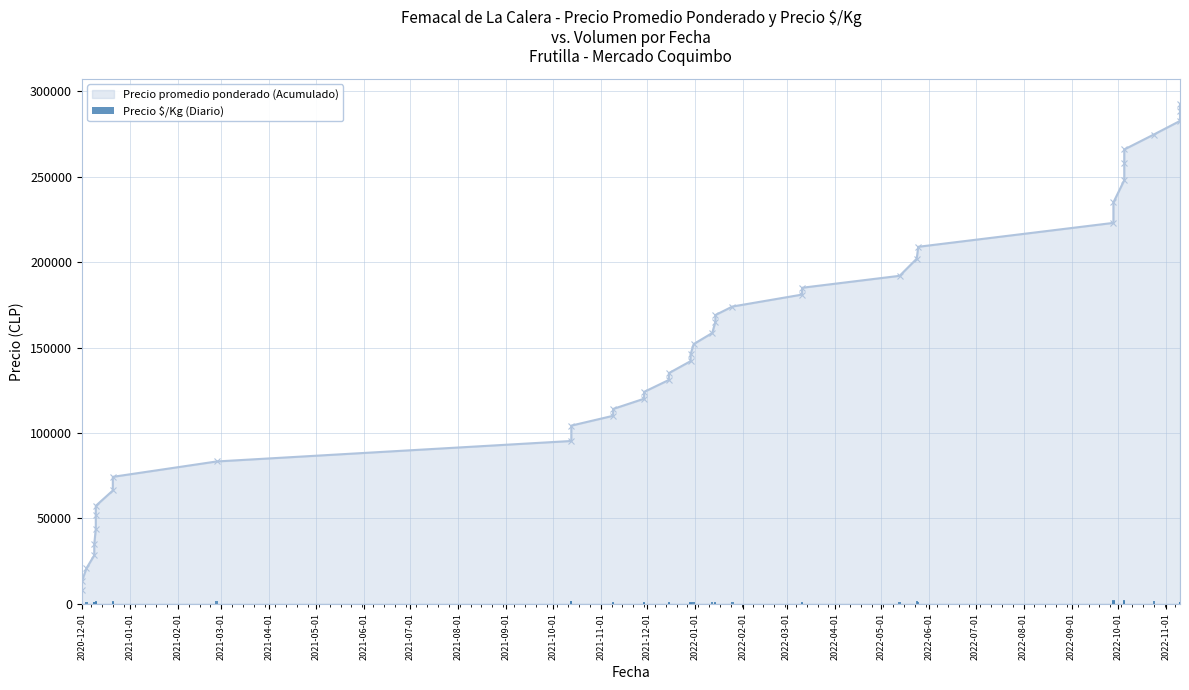

What is the average value?

1046